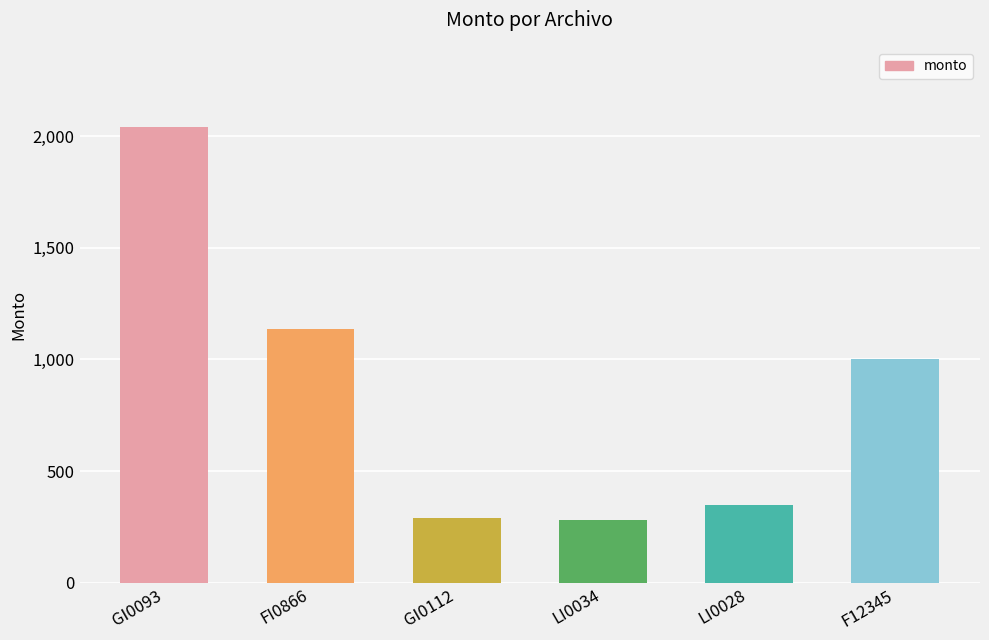

How many distinct data groups are displayed?

1